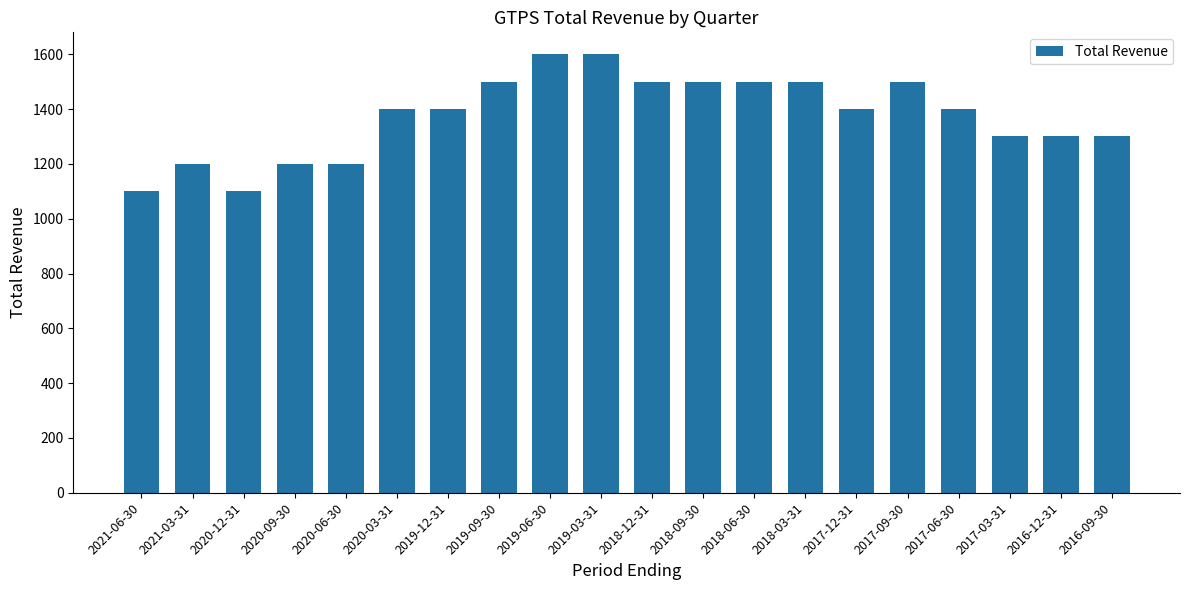

What is the value of the 20th bar from the left?

1300